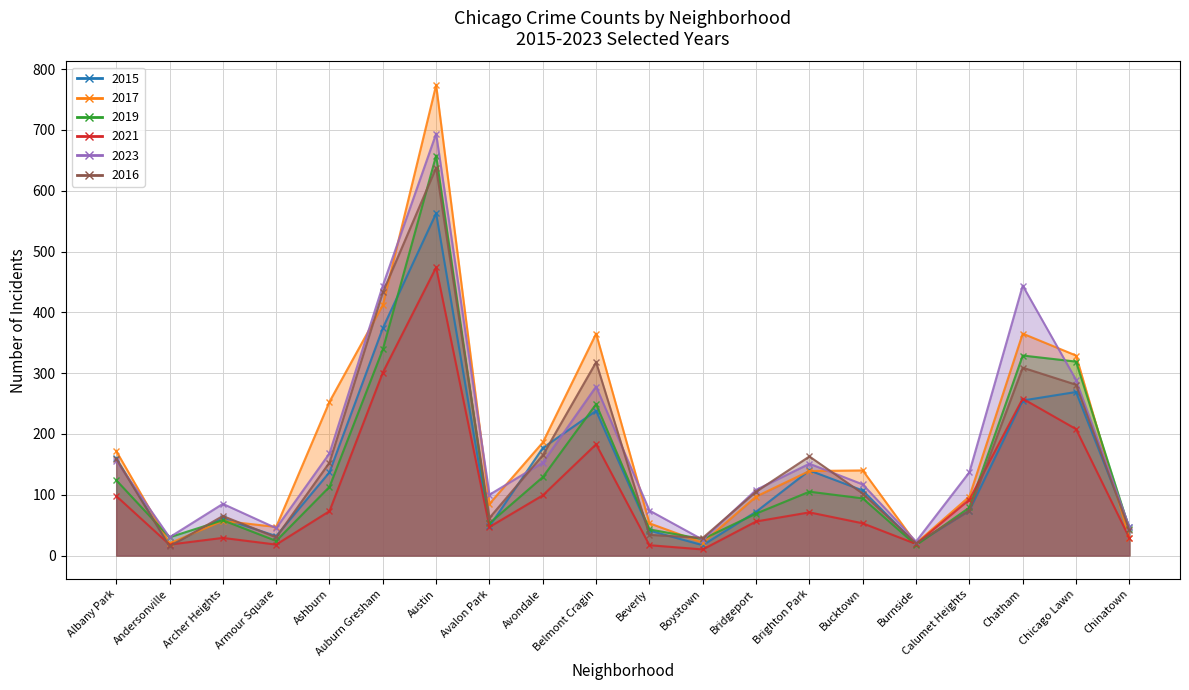

Between Albany Park and Calumet Heights, which series saw the biggest shift?

2015